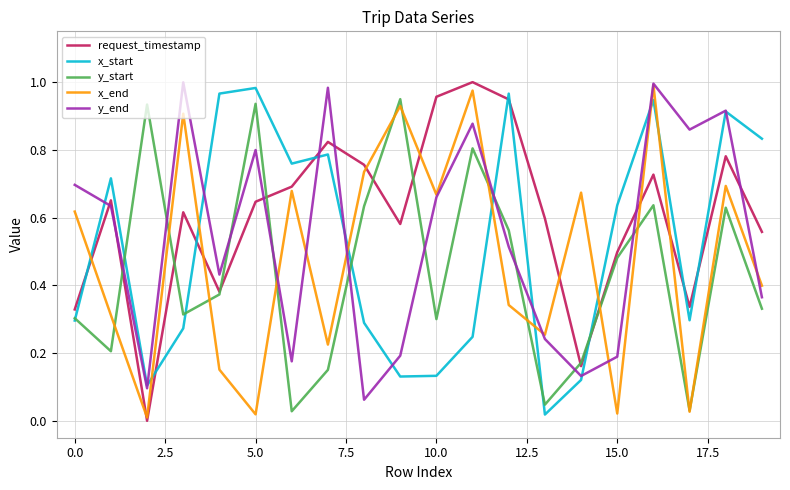

Which series has the largest total across all categories?

request_timestamp